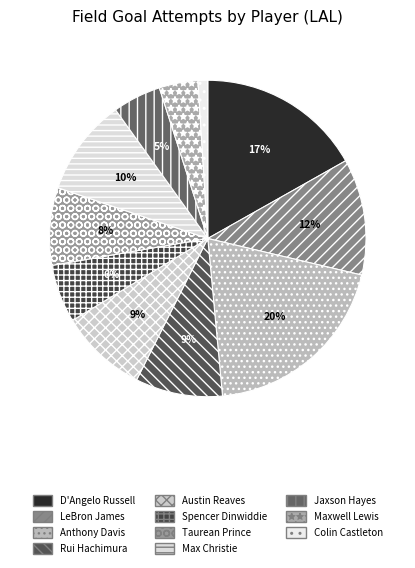

To the nearest percent, what is the difference between the largest and smallest slice percentages?

19%